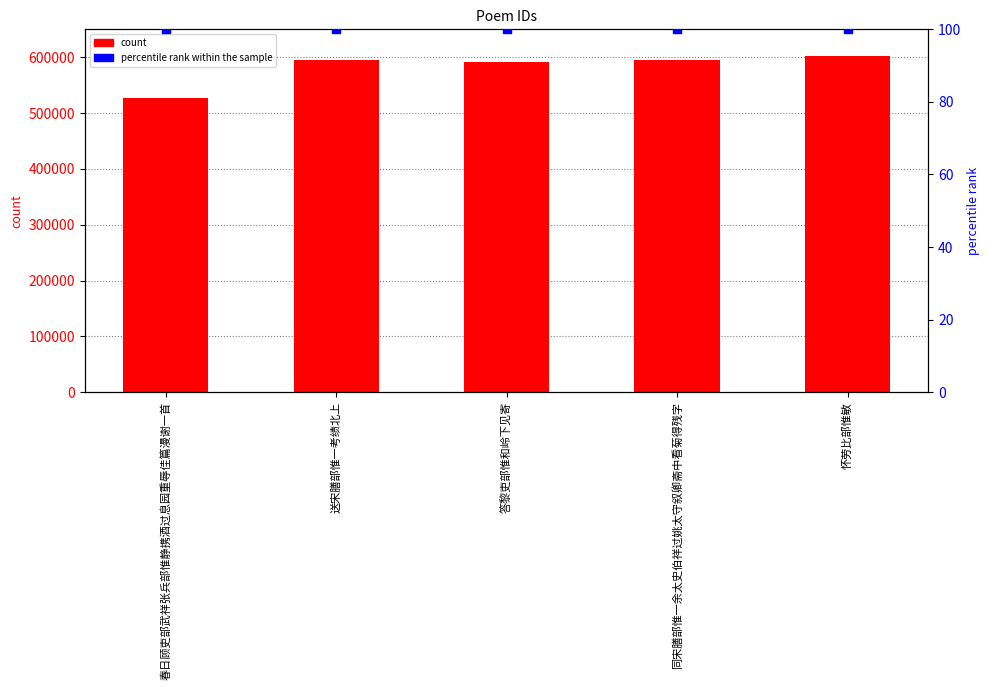

What are all the series names shown in the legend?

count, percentile rank within the sample